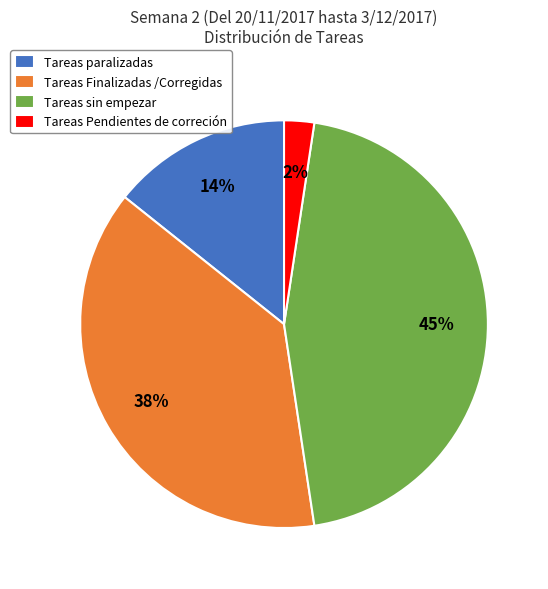

Is it true that Tareas paralizadas is 9% of the pie?

False